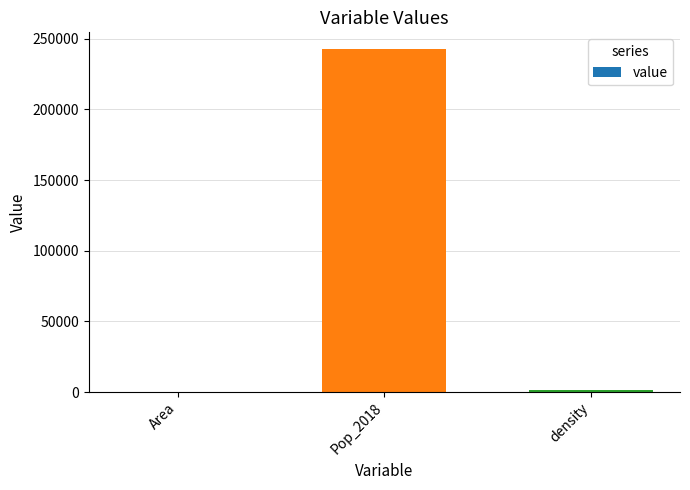

Which has a higher value, Pop_2018 or density?

Pop_2018